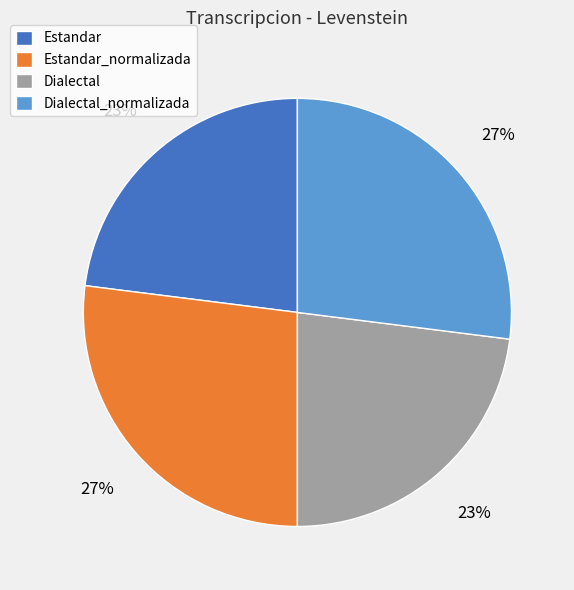

Do Estandar_normalizada and Dialectal_normalizada together represent more than half of the pie?

Yes